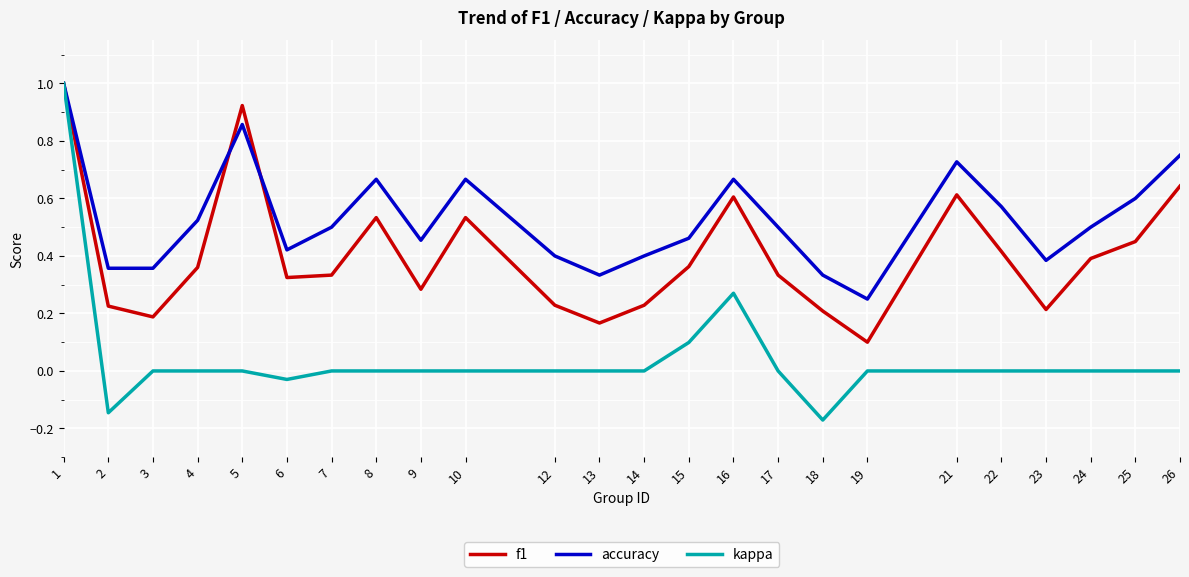

True or false: kappa has a value of 0.0 at 24.

True